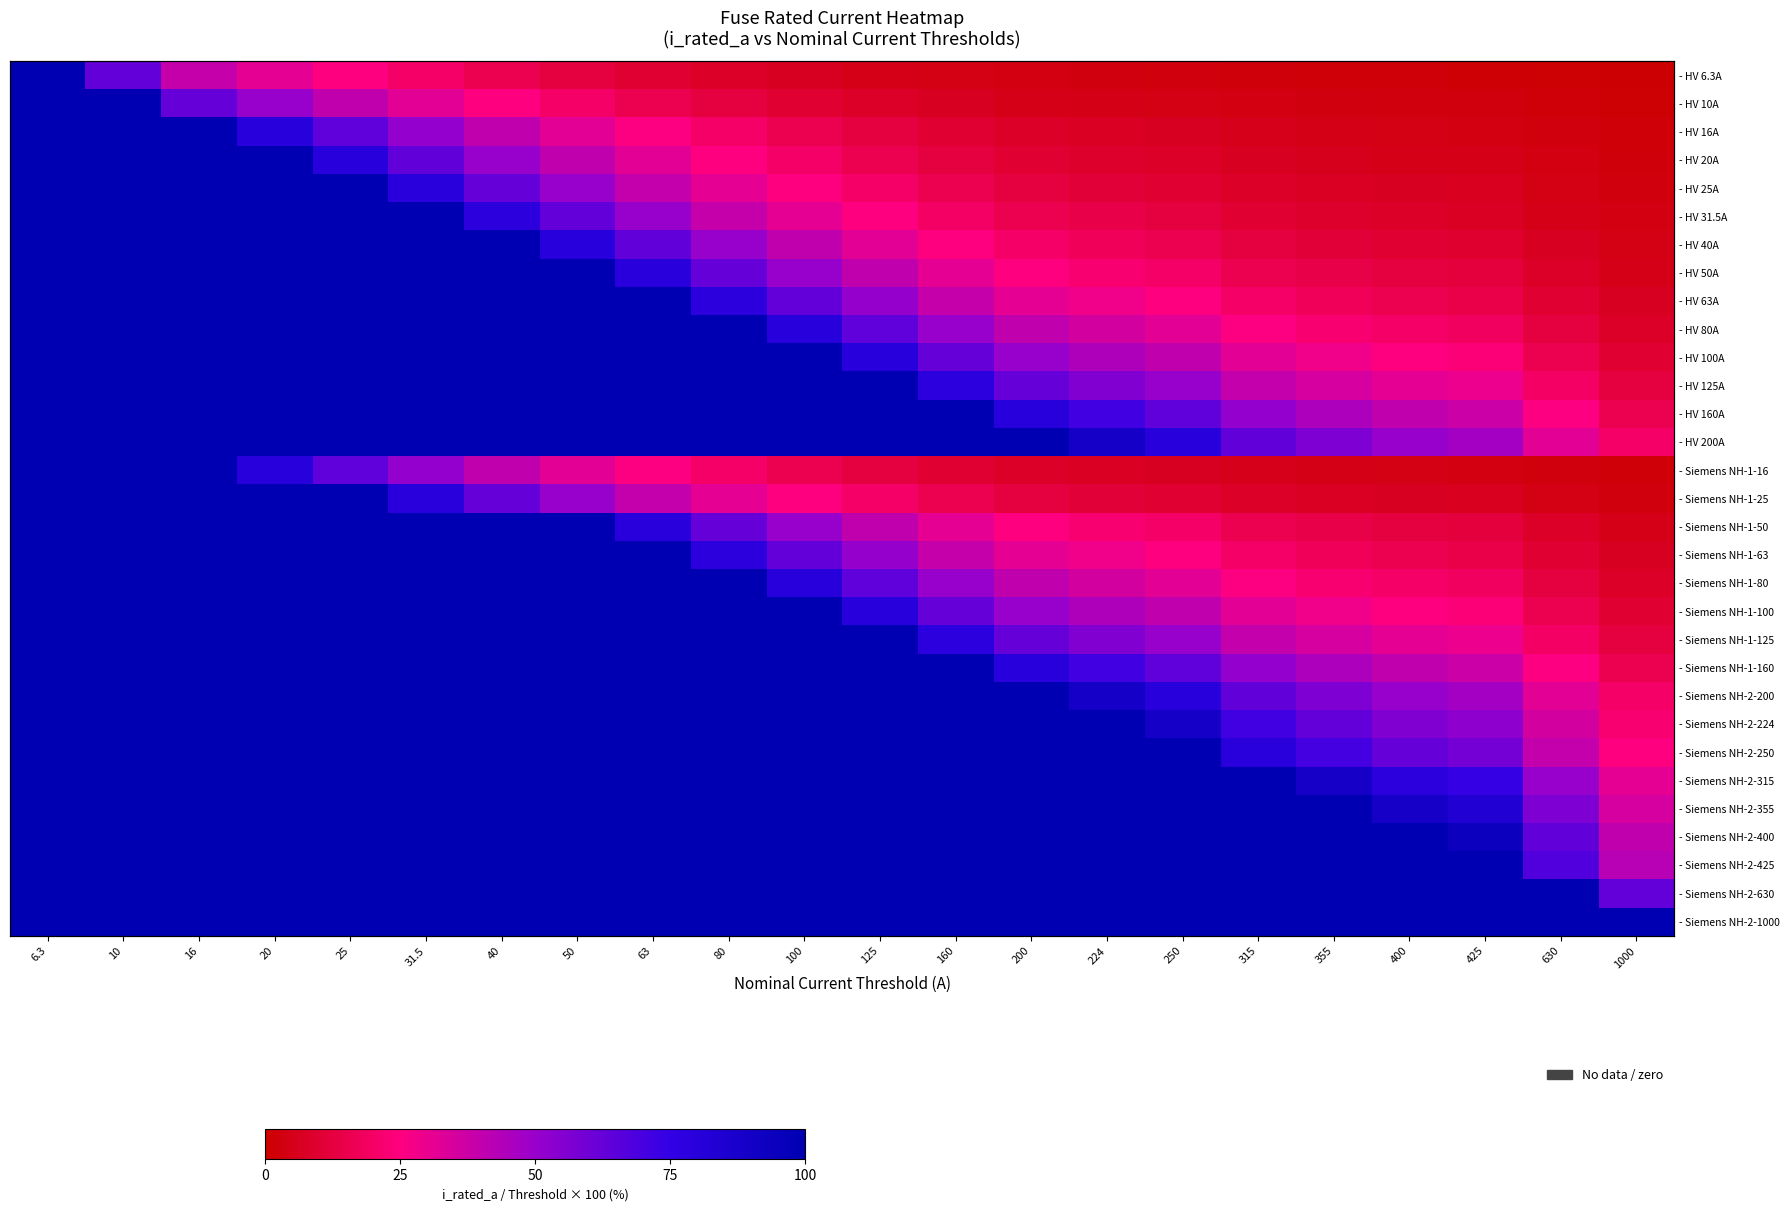

True or false: - HV 20A has a value of 16.8 at 160.

False